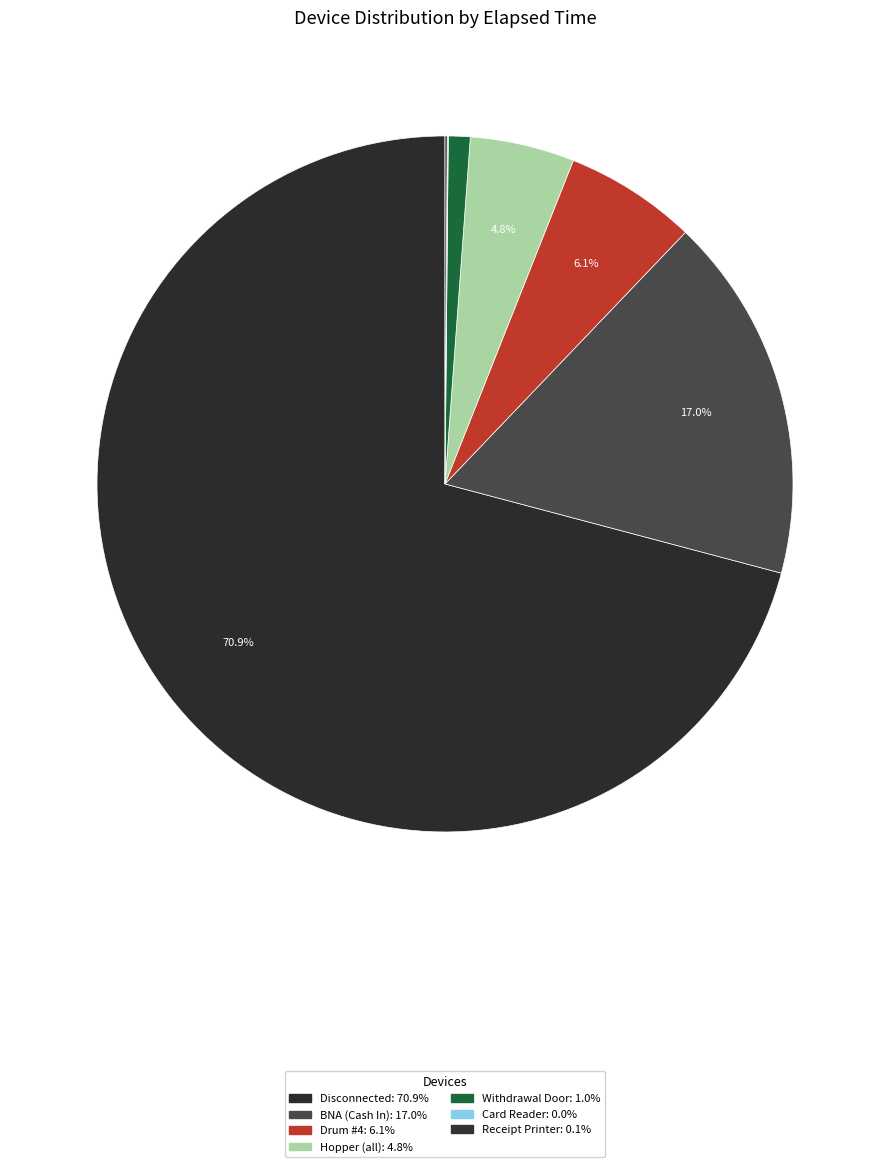

What is the largest slice in the pie chart?

Disconnected